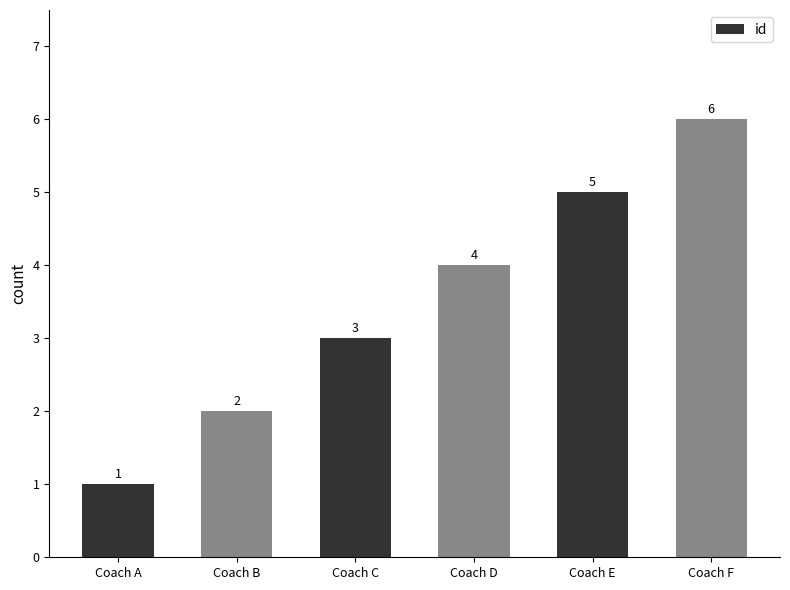

Reading left to right, transcribe all the data shown in this chart.

Coach A=1	Coach B=2	Coach C=3	Coach D=4	Coach E=5	Coach F=6